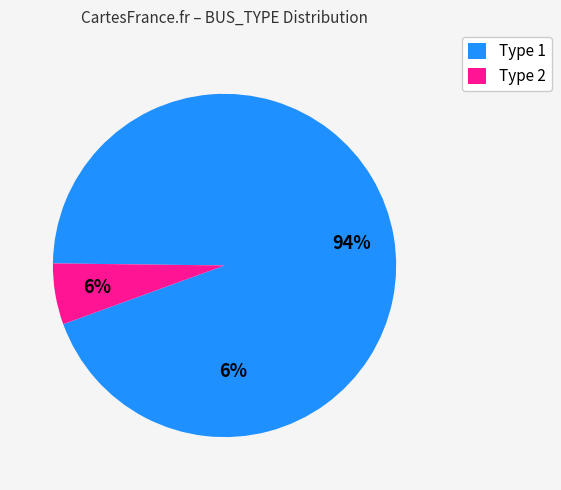

Which slice represents more than half of the pie?

Type 1